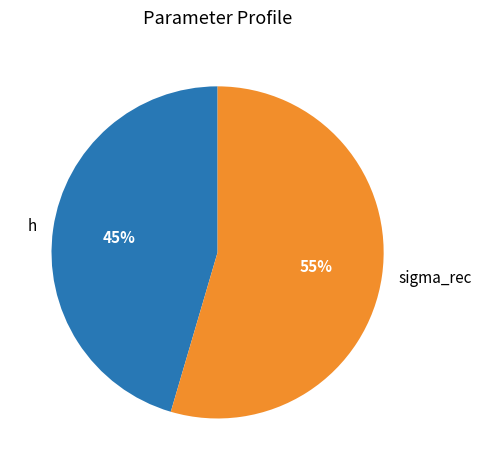

True or false: h accounts for 55% of the total.

False